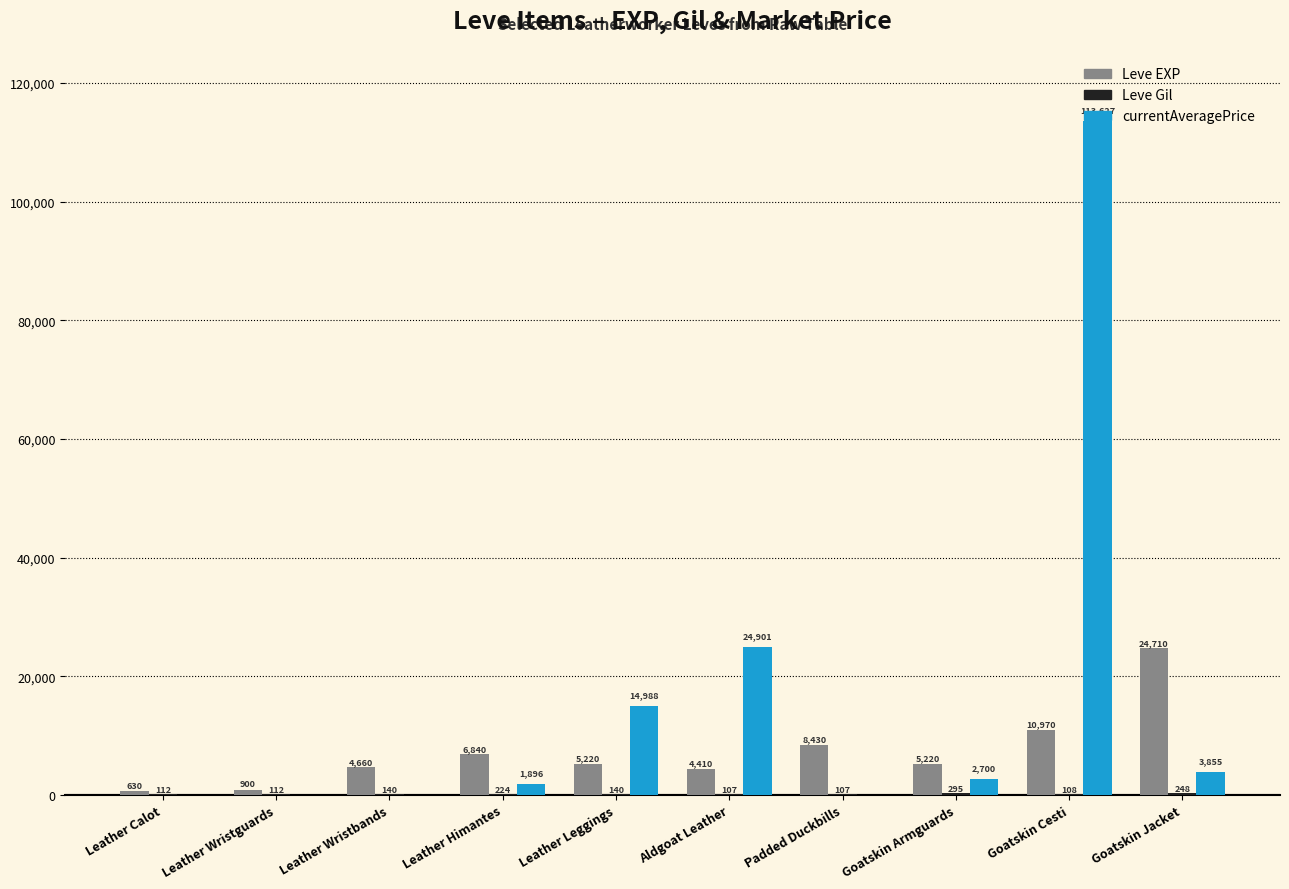

What is the sum of all Leve EXP values?

71990.0